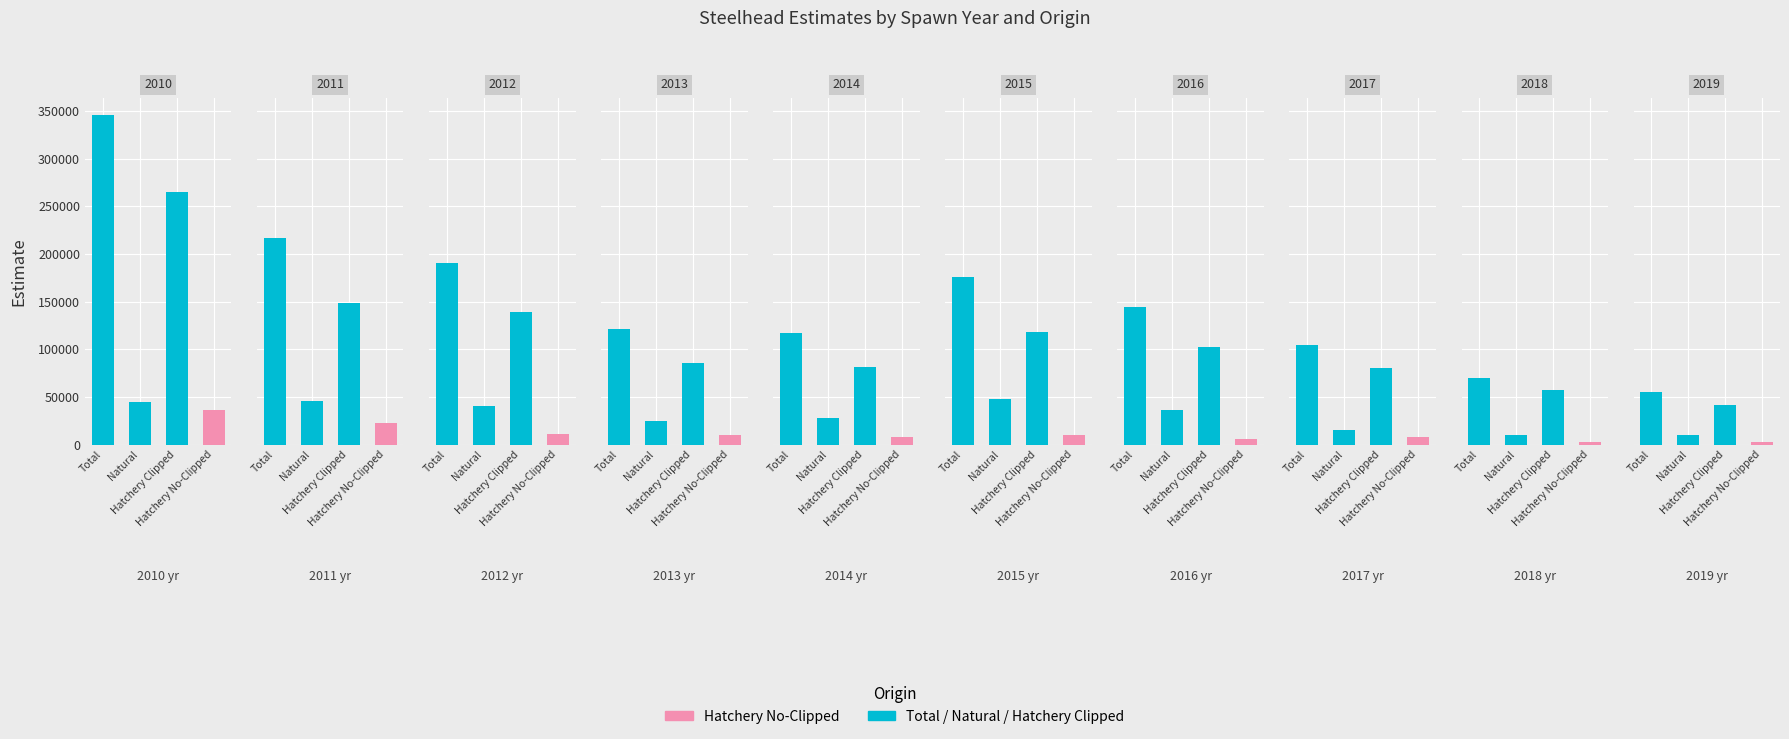

The value of Hatchery Clipped at 2018 is 76046.4. True or false?

False